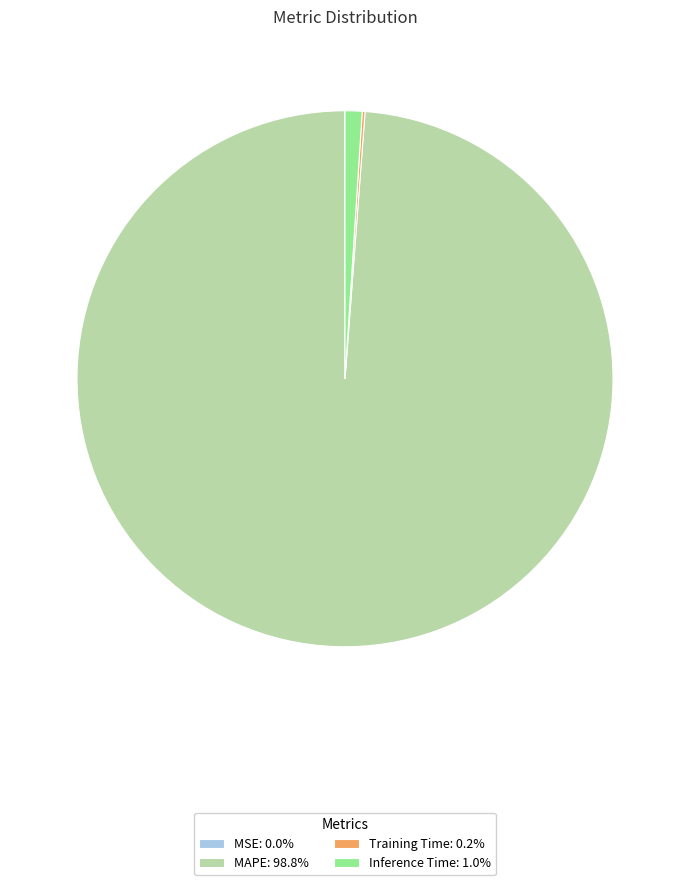

What is the ratio of the value at MAPE: 98.8% to the value at Inference Time: 1.0%?

96.4